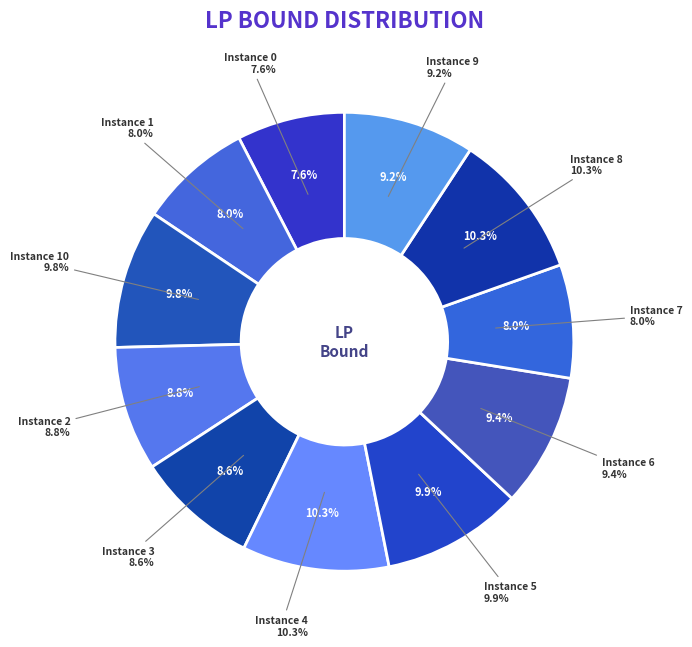

To the nearest percent, what percentage of the pie is 4?

10%